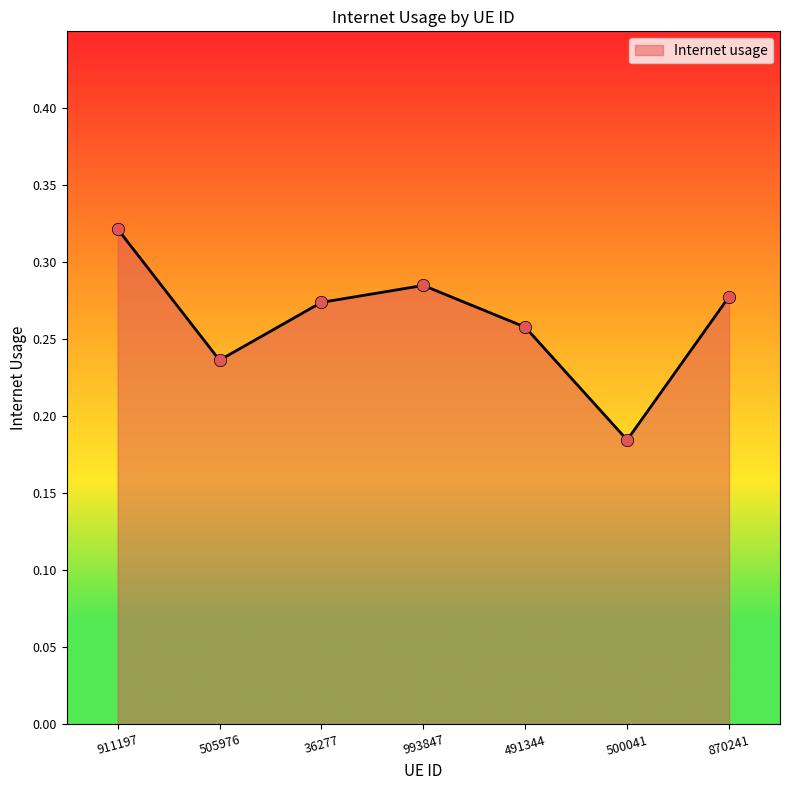

What is the change in value from 36277 to 500041?

-0.1